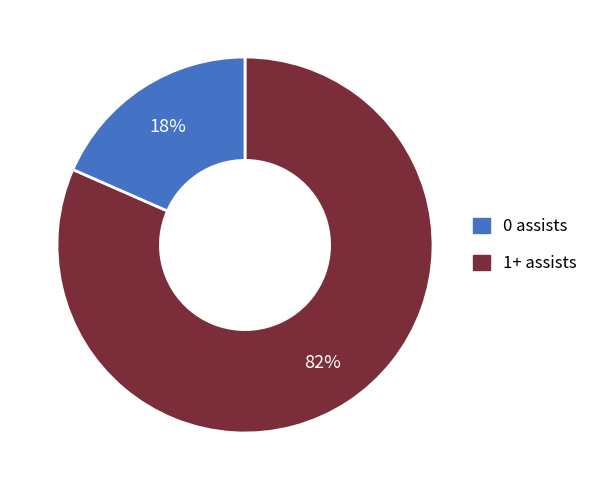

Approximately how many times larger is the value at 1+ assists compared to 0 assists?

0.2